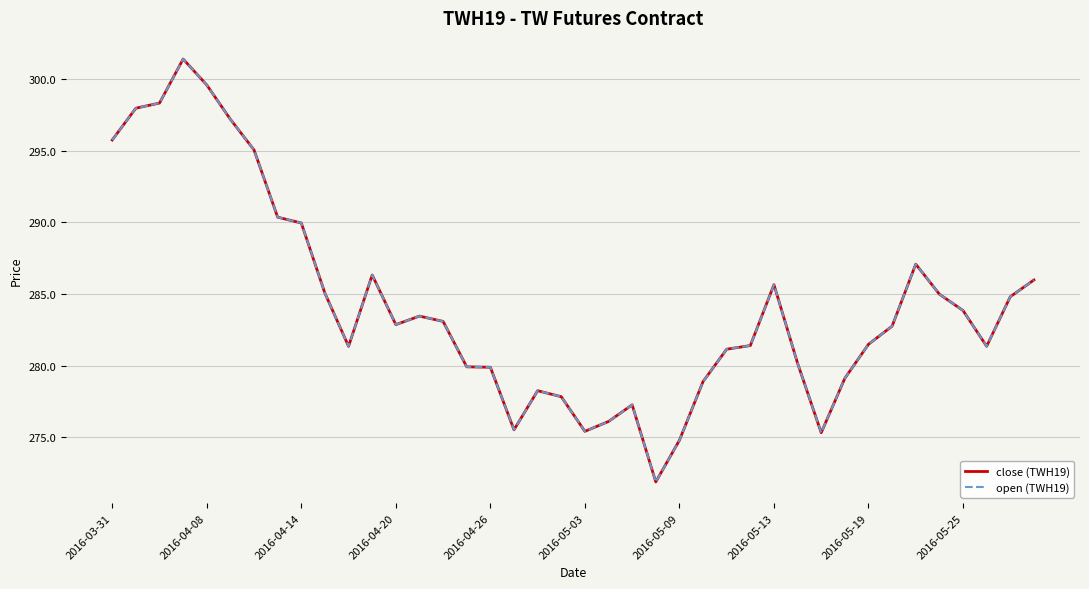

List the series in order of their peak value, lowest first.

close (TWH19), open (TWH19)